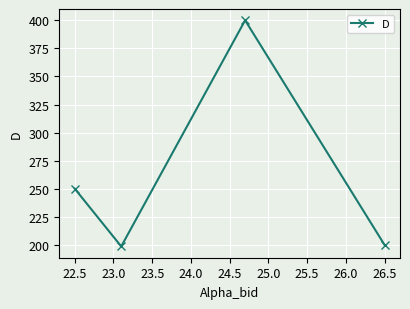

How many distinct data groups are displayed?

1